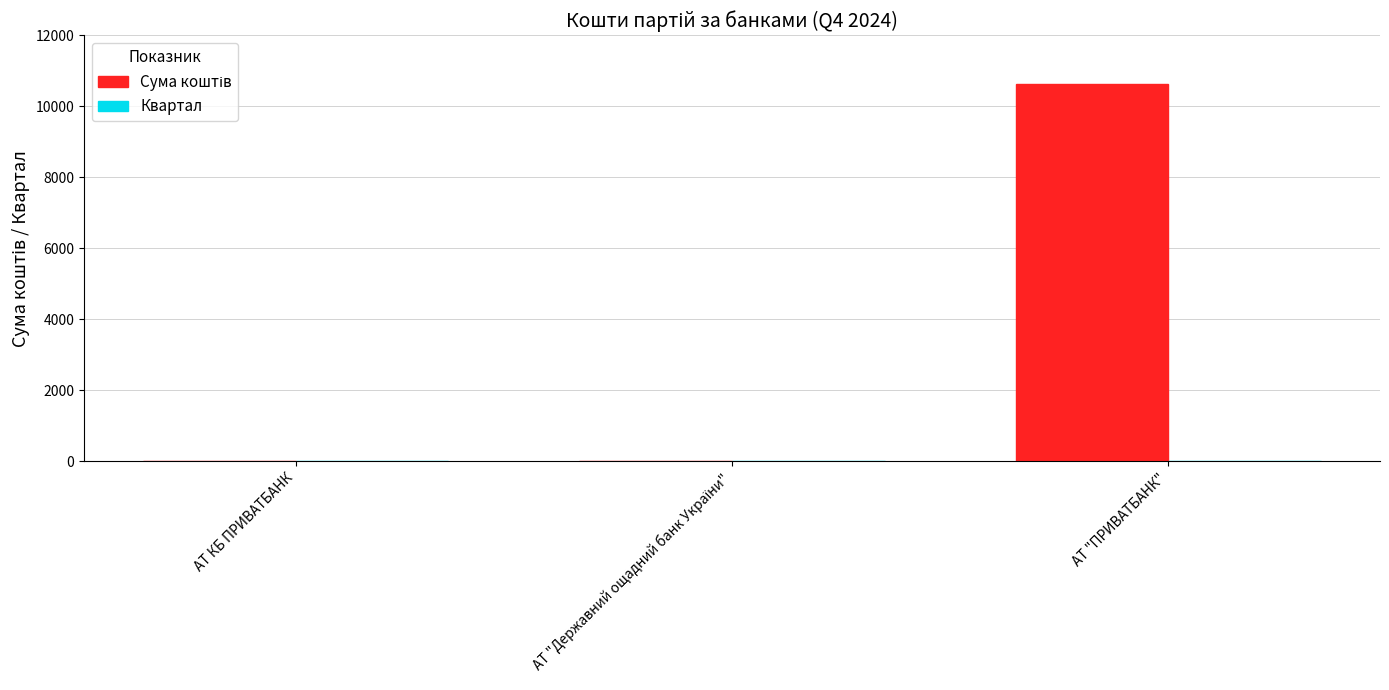

Are the bars horizontal?

No